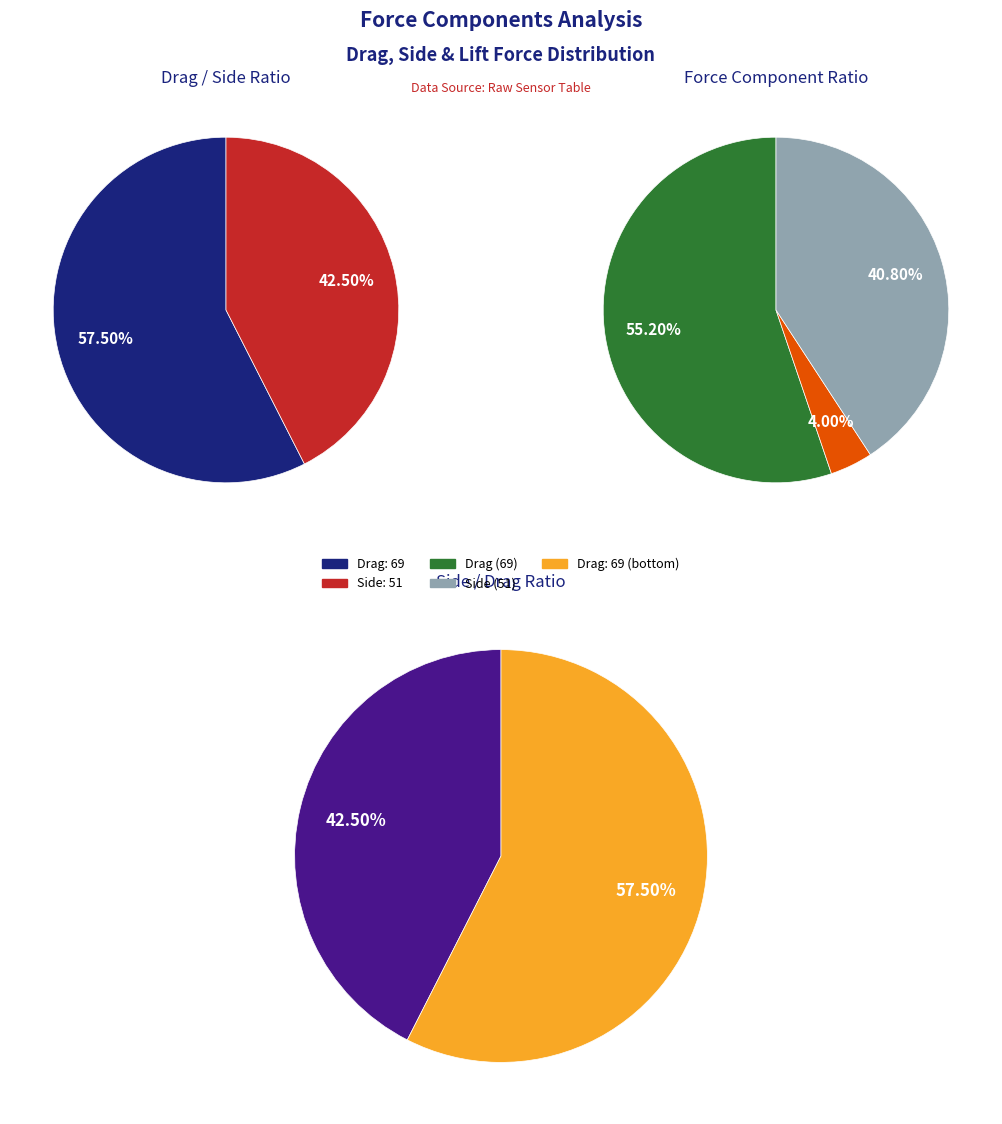

True or false: 0 accounts for 16% of the total.

False